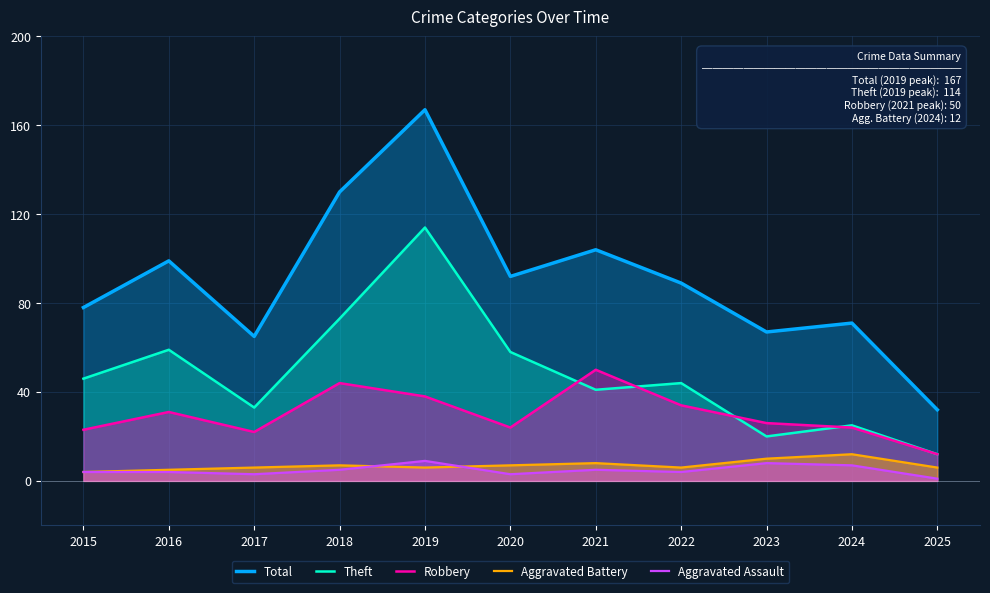

The Robbery series shows 44 at 2018. True or false?

True